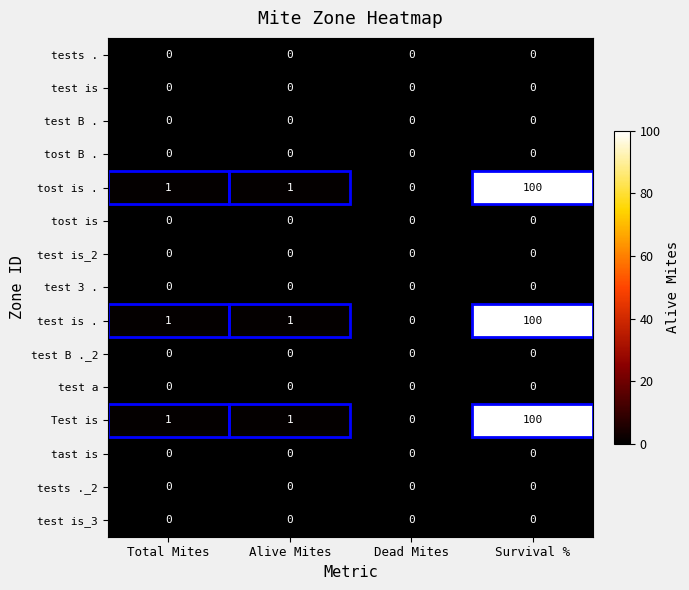

At which category does the chart reach its peak across all series?

Survival %